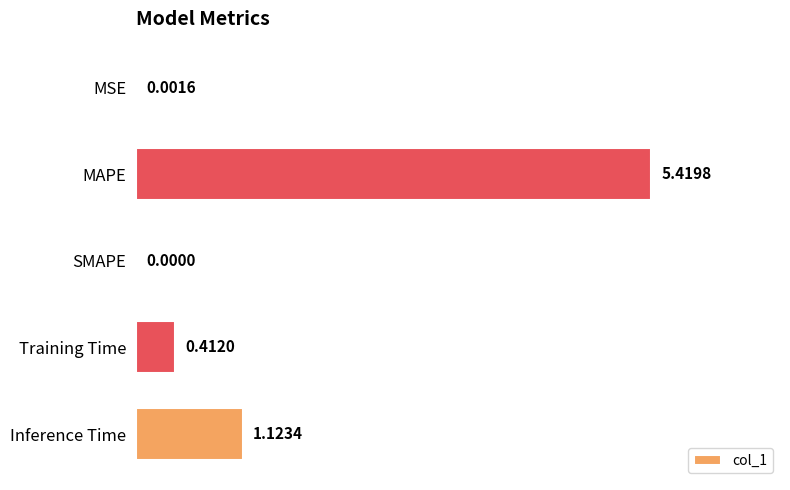

What is the sum of all values?

7.0